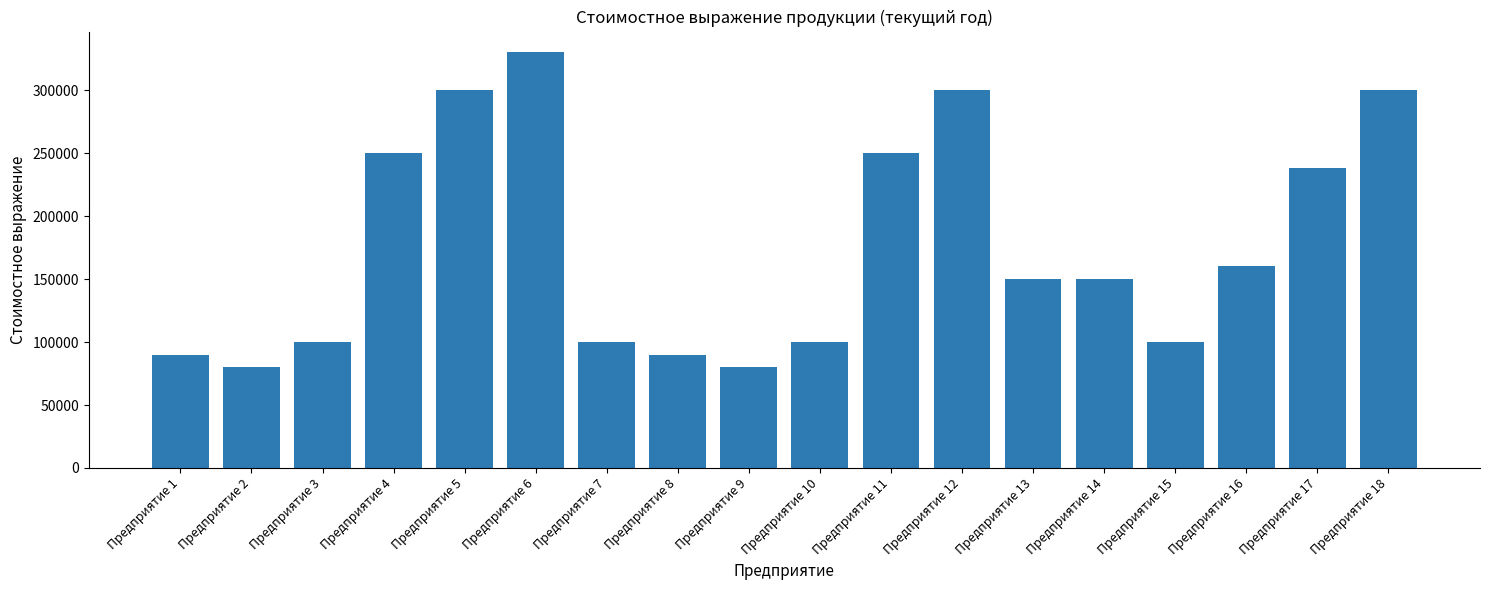

How many data points are less than 150000?

8